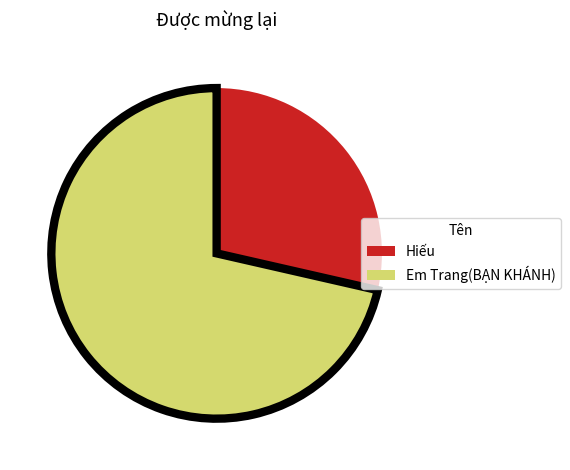

Approximately how many times larger is the value at Em Trang(BẠN KHÁNH) compared to Hiếu?

2.5